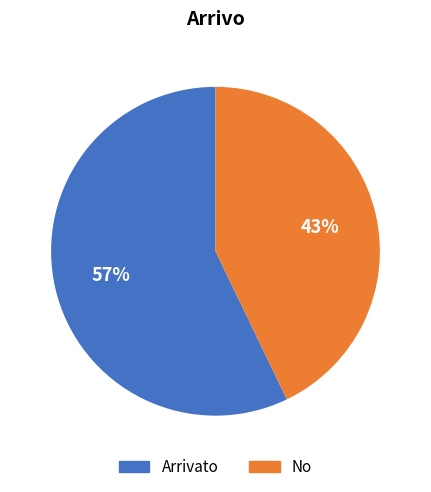

To the nearest percent, what percentage of the pie is Arrivato?

57%